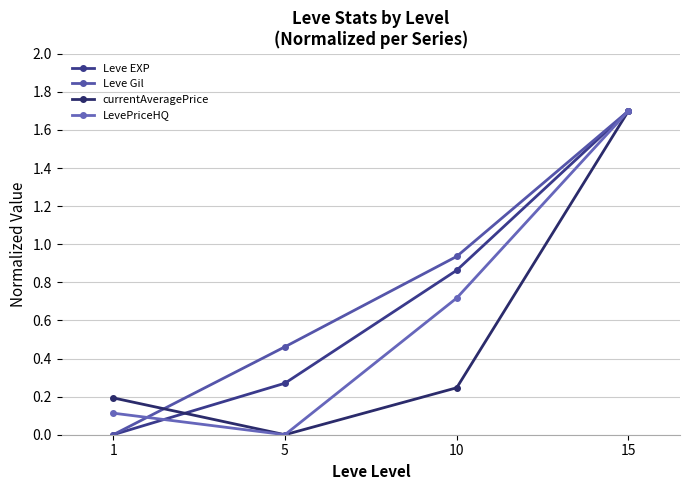

Count the number of data series in this chart.

4